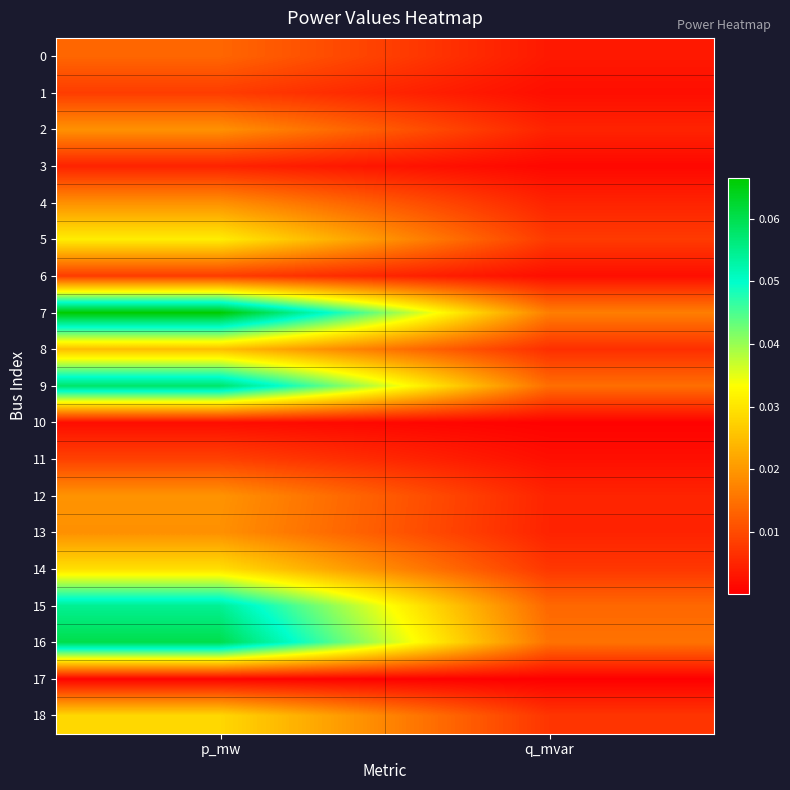

Reading right to left, what are all the values shown in this chart?

0: q_mvar=0.0	p_mw=0.0
1: q_mvar=0.0	p_mw=0.0
2: q_mvar=0.0	p_mw=0.0
3: q_mvar=0.0	p_mw=0.0
4: q_mvar=0.0	p_mw=0.0
5: q_mvar=0.0	p_mw=0.0
6: q_mvar=0.0	p_mw=0.0
7: q_mvar=0.0	p_mw=0.1
8: q_mvar=0.0	p_mw=0.0
9: q_mvar=0.0	p_mw=0.1
10: q_mvar=0.0	p_mw=0.0
11: q_mvar=0.0	p_mw=0.0
12: q_mvar=0.0	p_mw=0.0
13: q_mvar=0.0	p_mw=0.0
14: q_mvar=0.0	p_mw=0.0
15: q_mvar=0.0	p_mw=0.1
16: q_mvar=0.0	p_mw=0.1
17: q_mvar=0.0	p_mw=0.0
18: q_mvar=0.0	p_mw=0.0